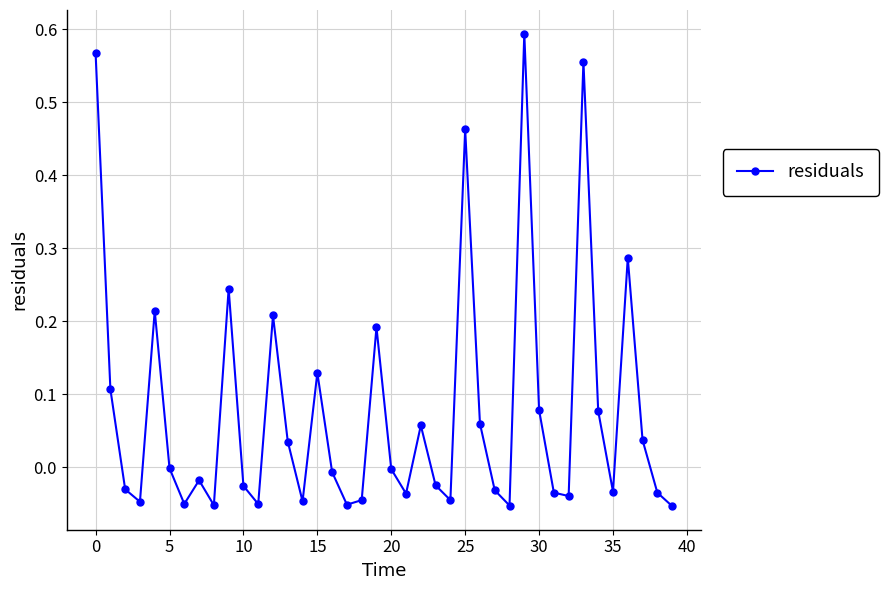

What is the sum of all values?

3.1